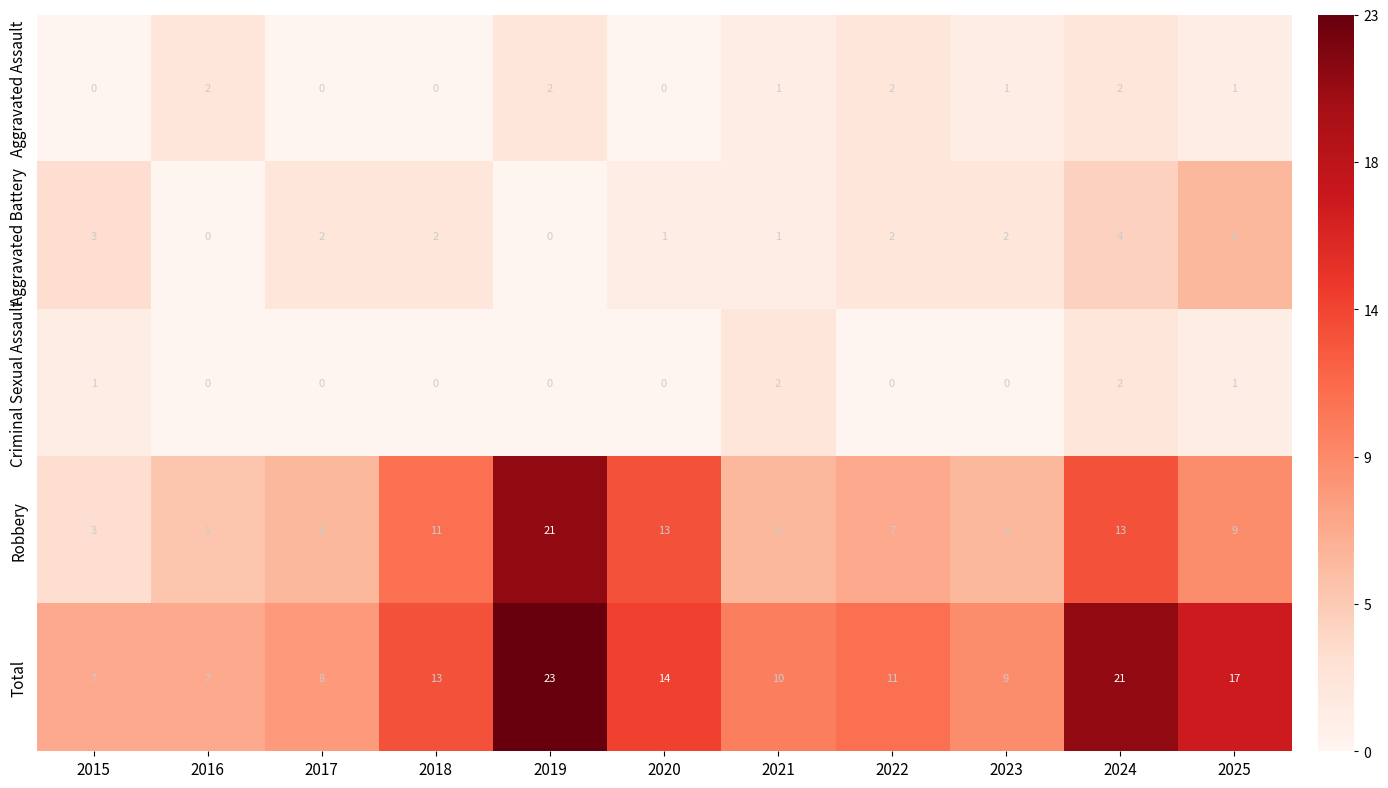

What is the spread (max minus min) of values at 2017?

8